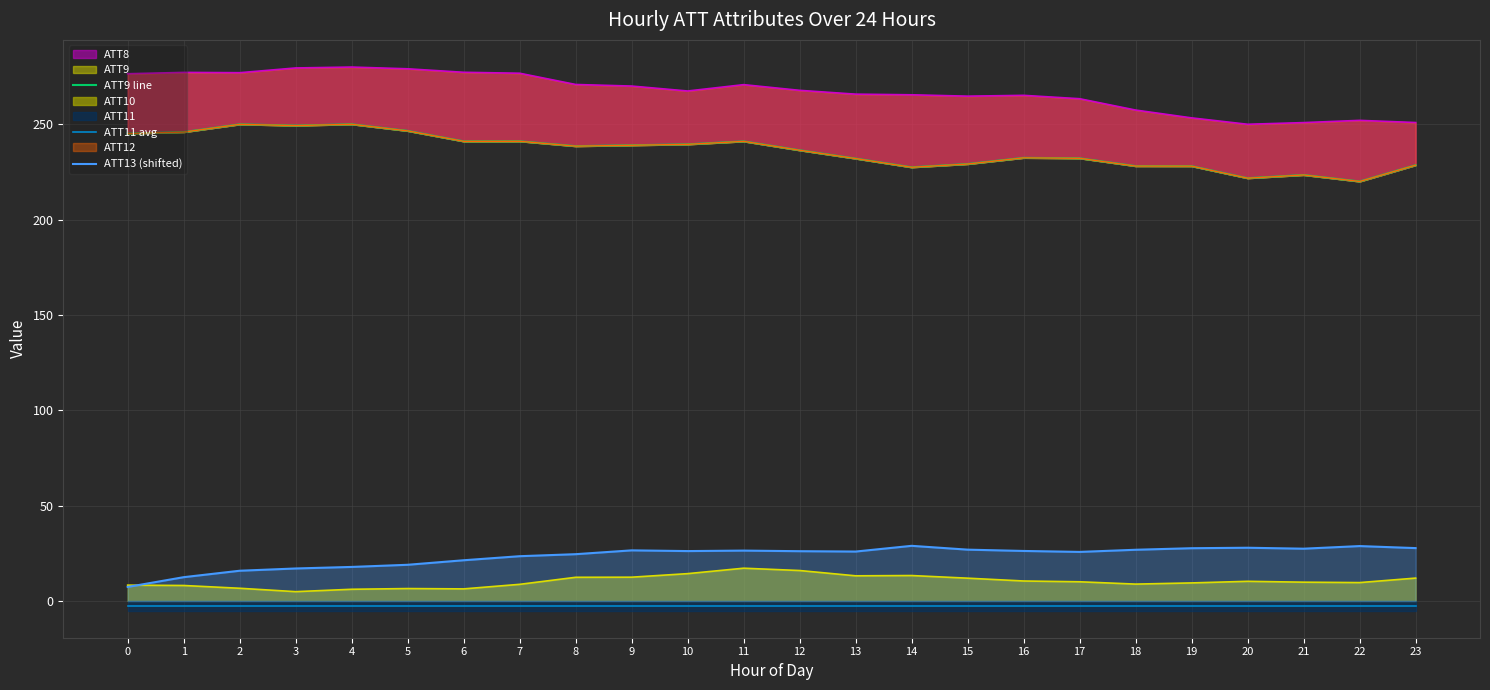

True or false: ATT13 (shifted) and ATT11 avg intersect in this chart.

False